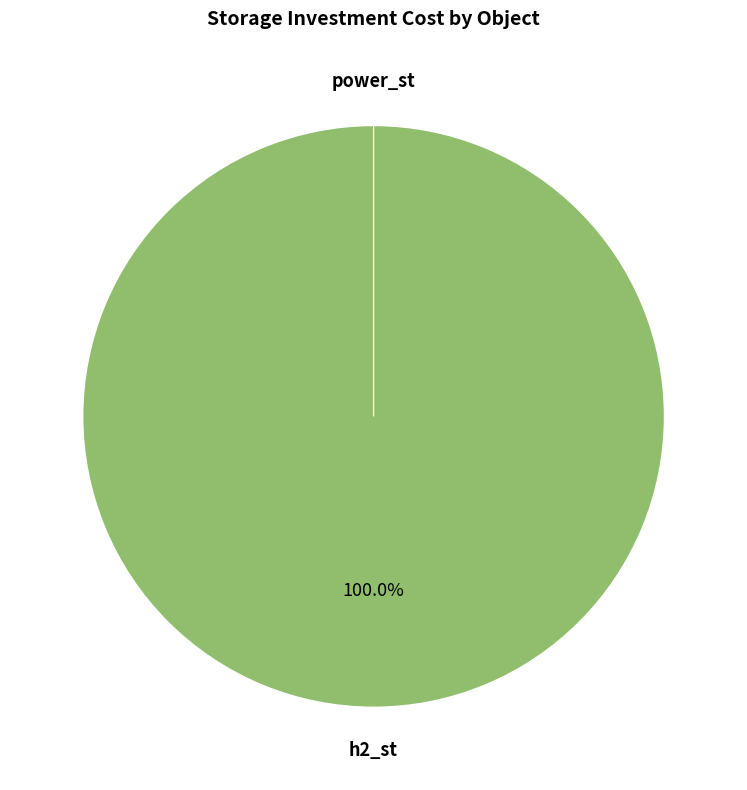

How many segments does this pie chart have?

2